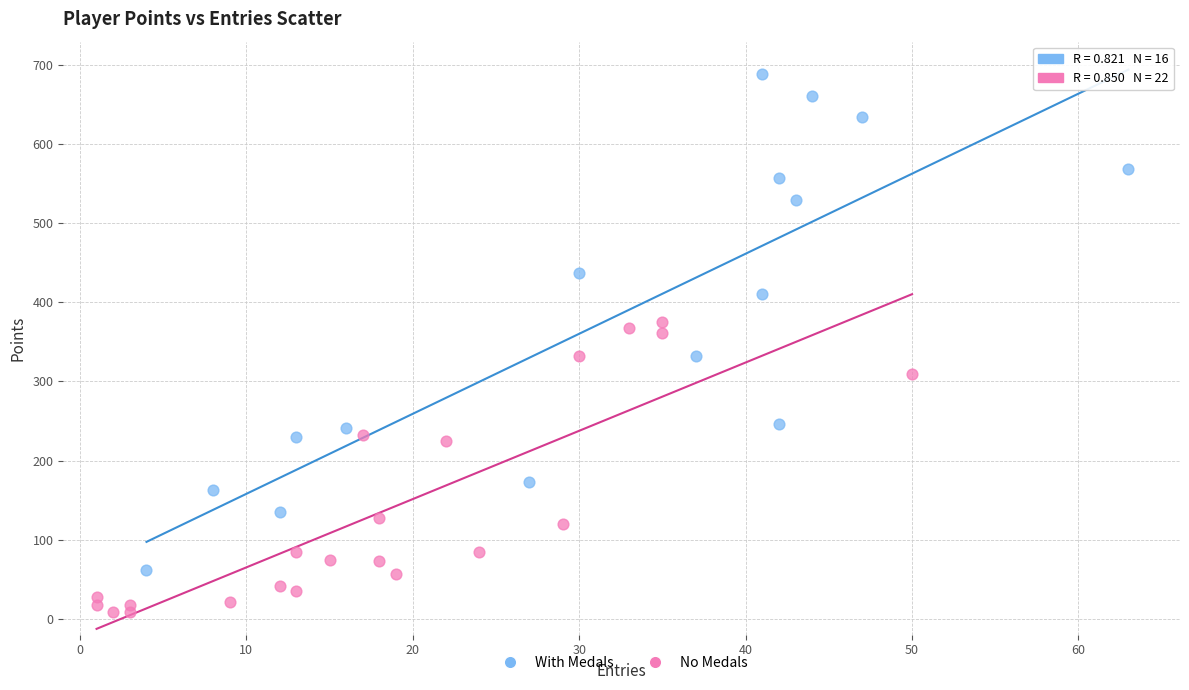

Which series has the widest spread of Y values?

With Medals